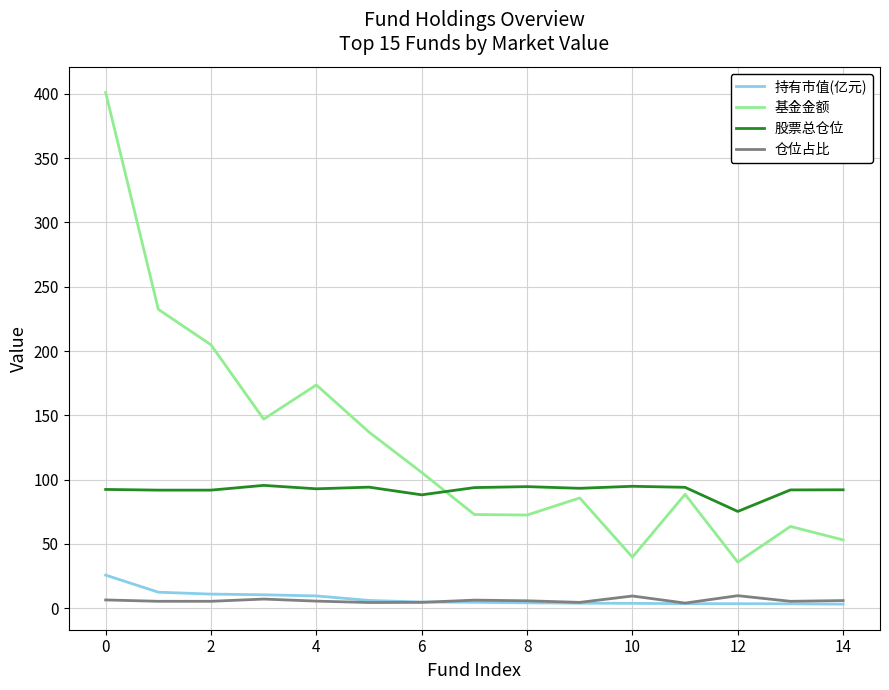

Which series has the largest total across all categories?

基金金额